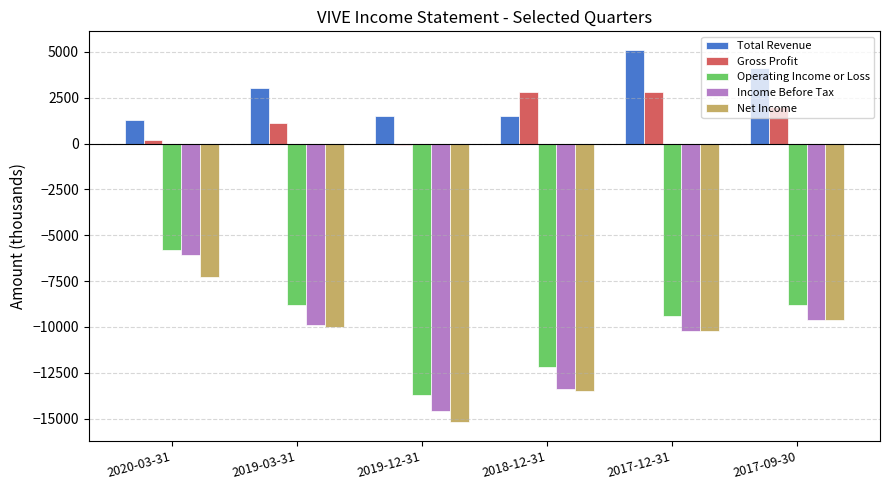

The value of Total Revenue at 2018-12-31 is 1500. True or false?

True